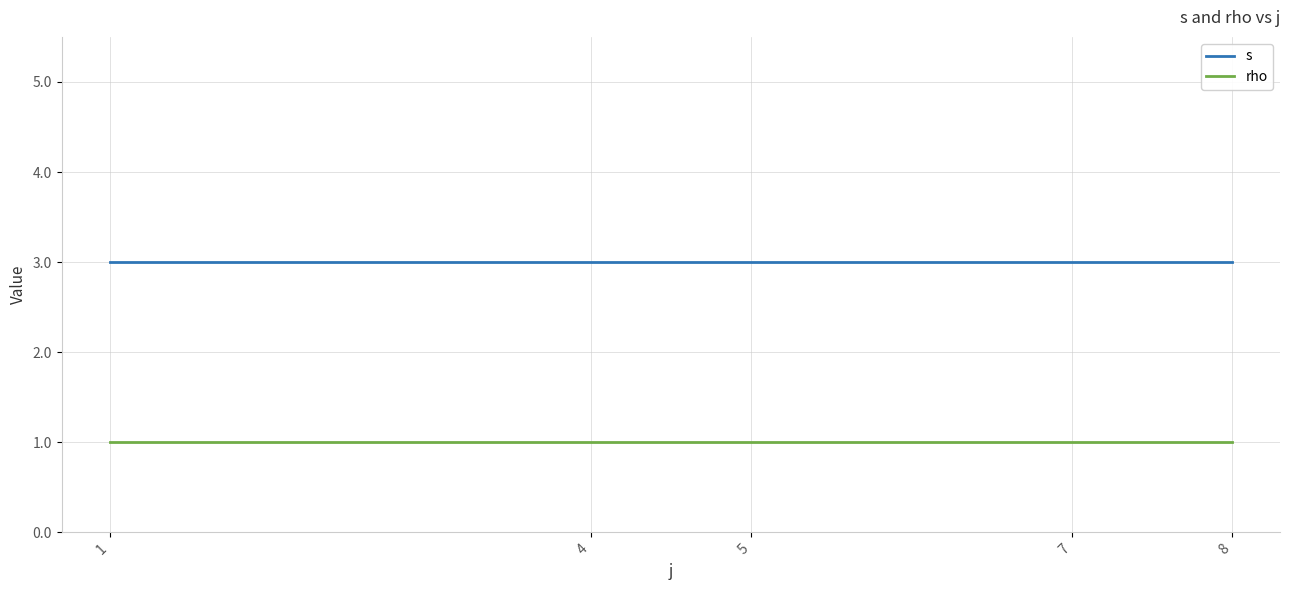

True or false: rho has a value of 1 at 1.

True